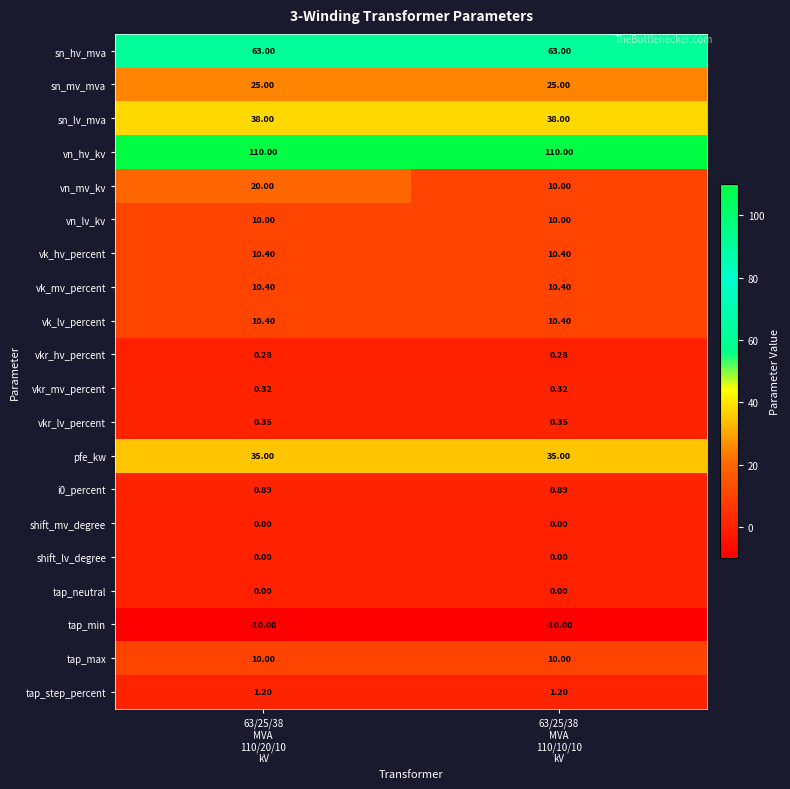

Which series has the largest total across all categories?

vn_hv_kv